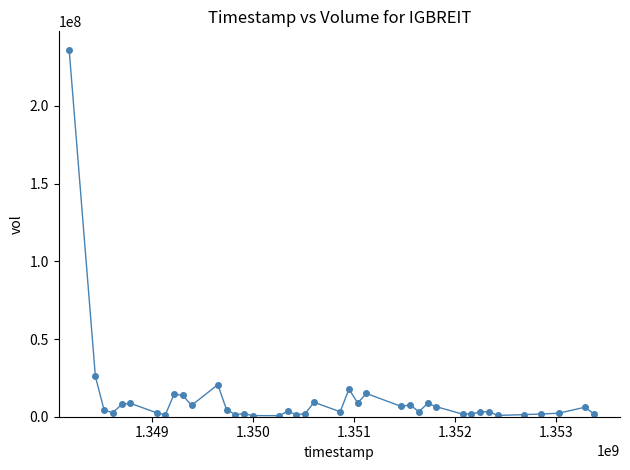

What is the sum of all values?

472069300